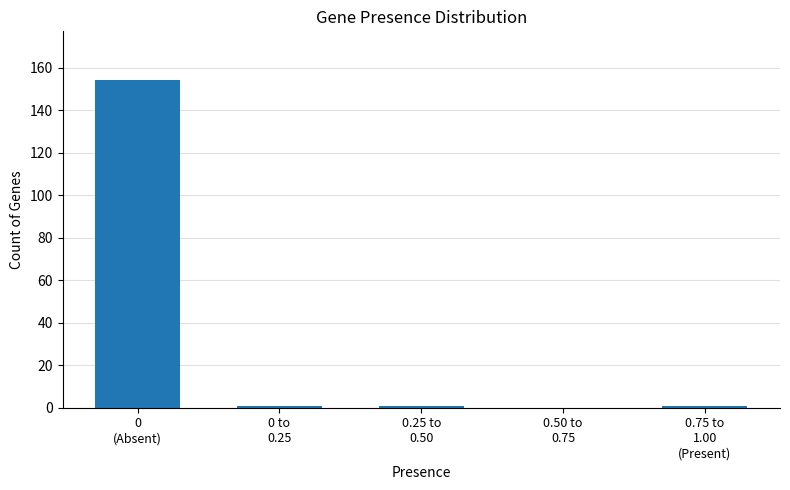

How many series are shown in this chart?

1